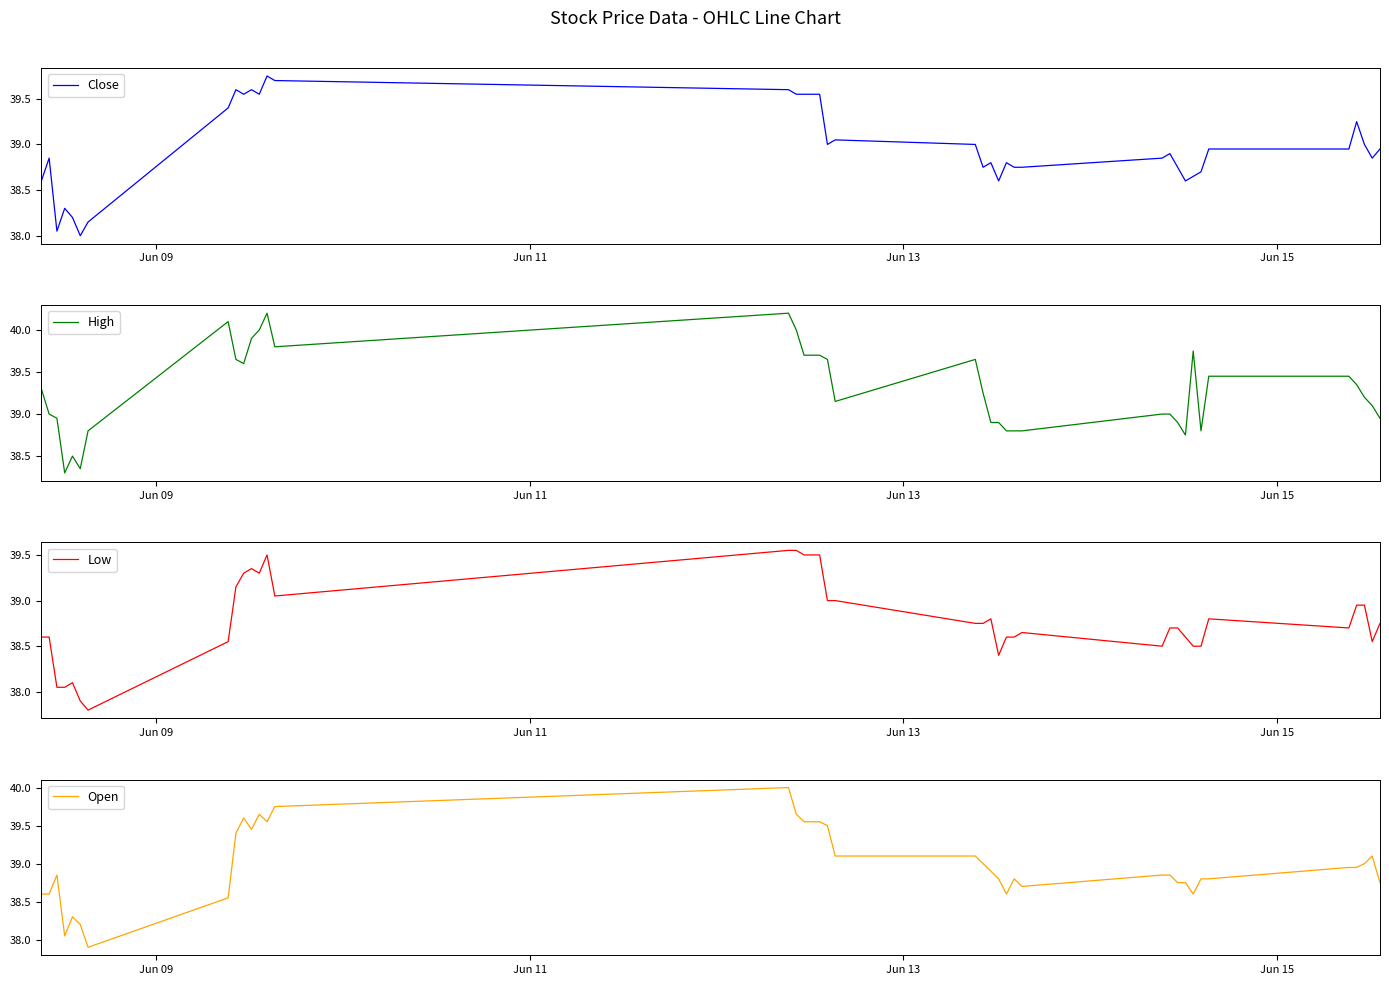

What is the highest value of the High series?

40.2